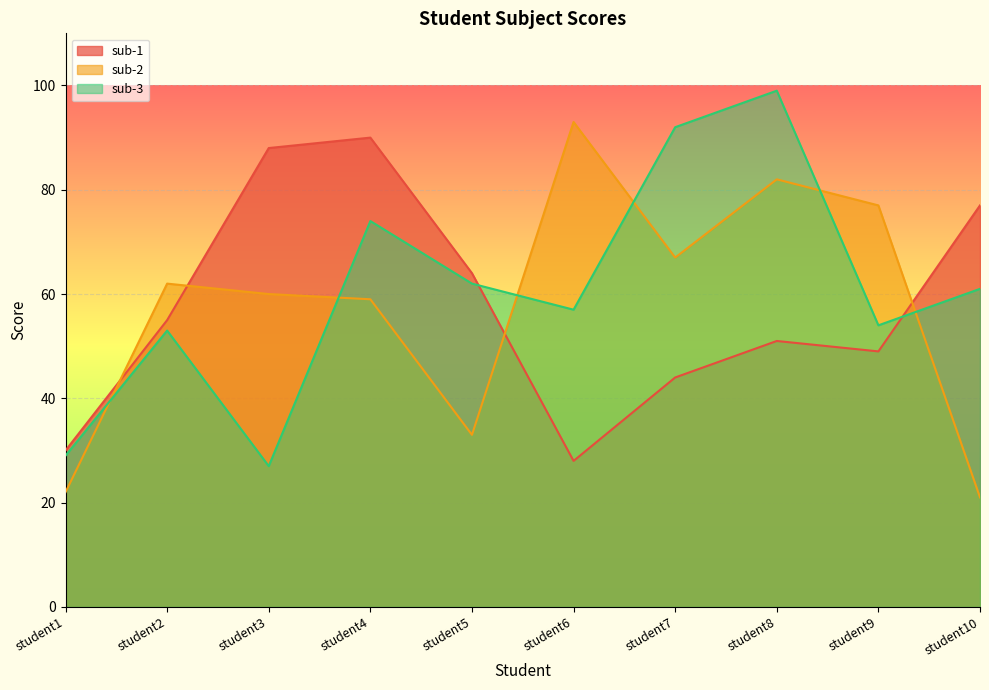

Read the sub-2 value at student9, to the nearest 5.

75